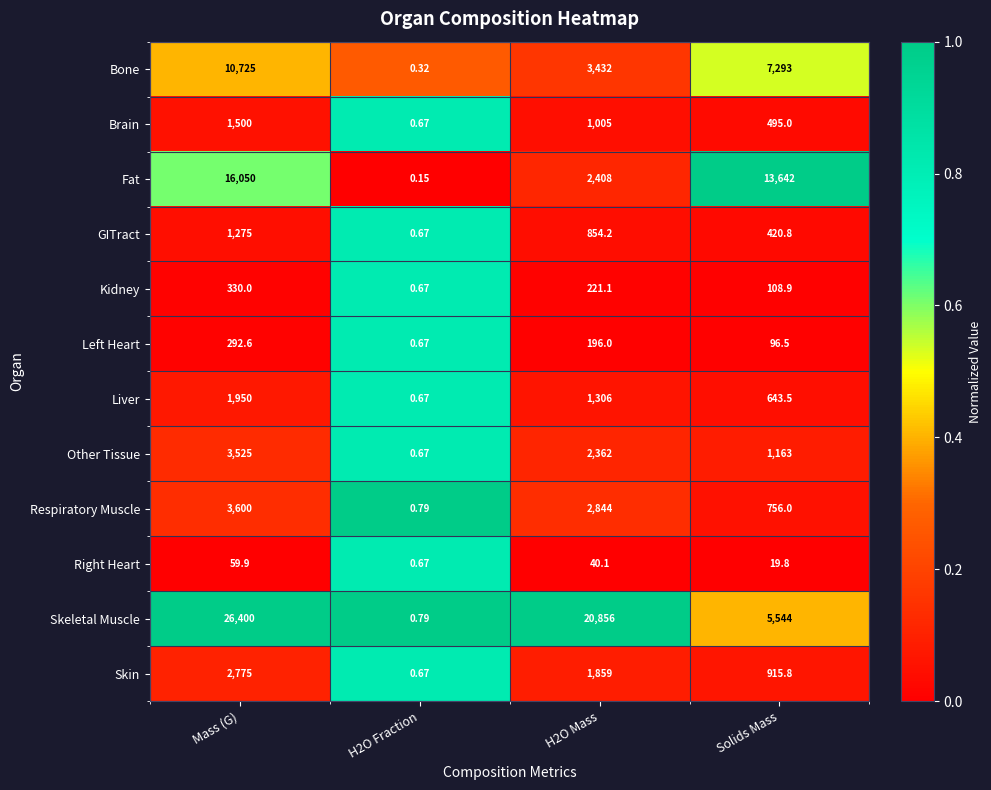

At Solids Mass, list the series in order from smallest to largest.

Right Heart, Left Heart, Kidney, GITract, Brain, Liver, Respiratory Muscle, Skin, Other Tissue, Skeletal Muscle, Bone, Fat